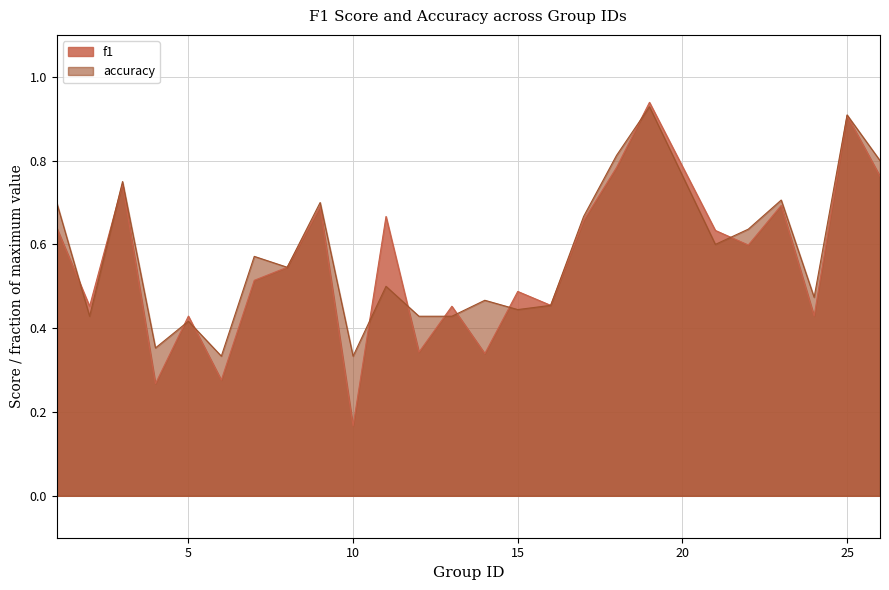

At which category is the sum across all series the highest?

19